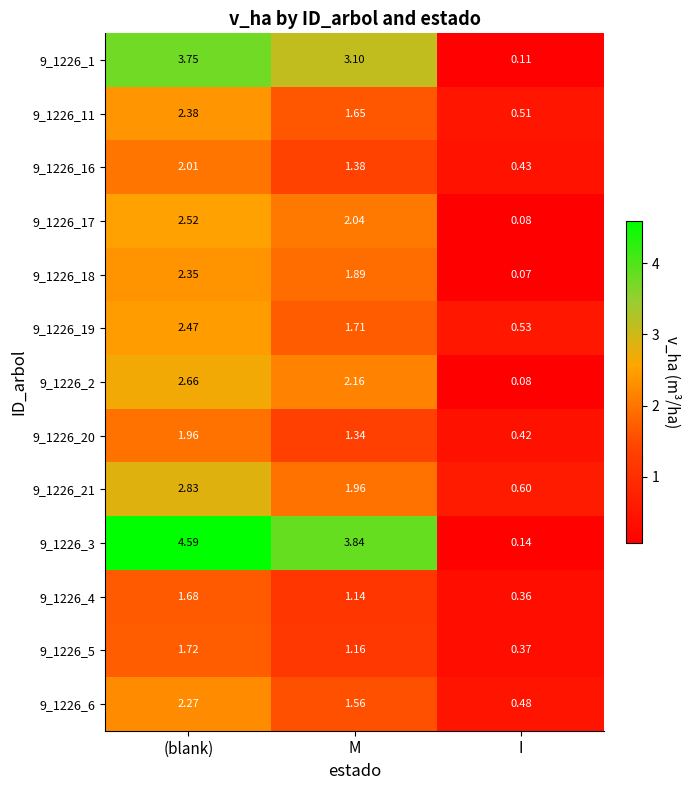

Where is 9_1226_20 nearest to the value 1?

M